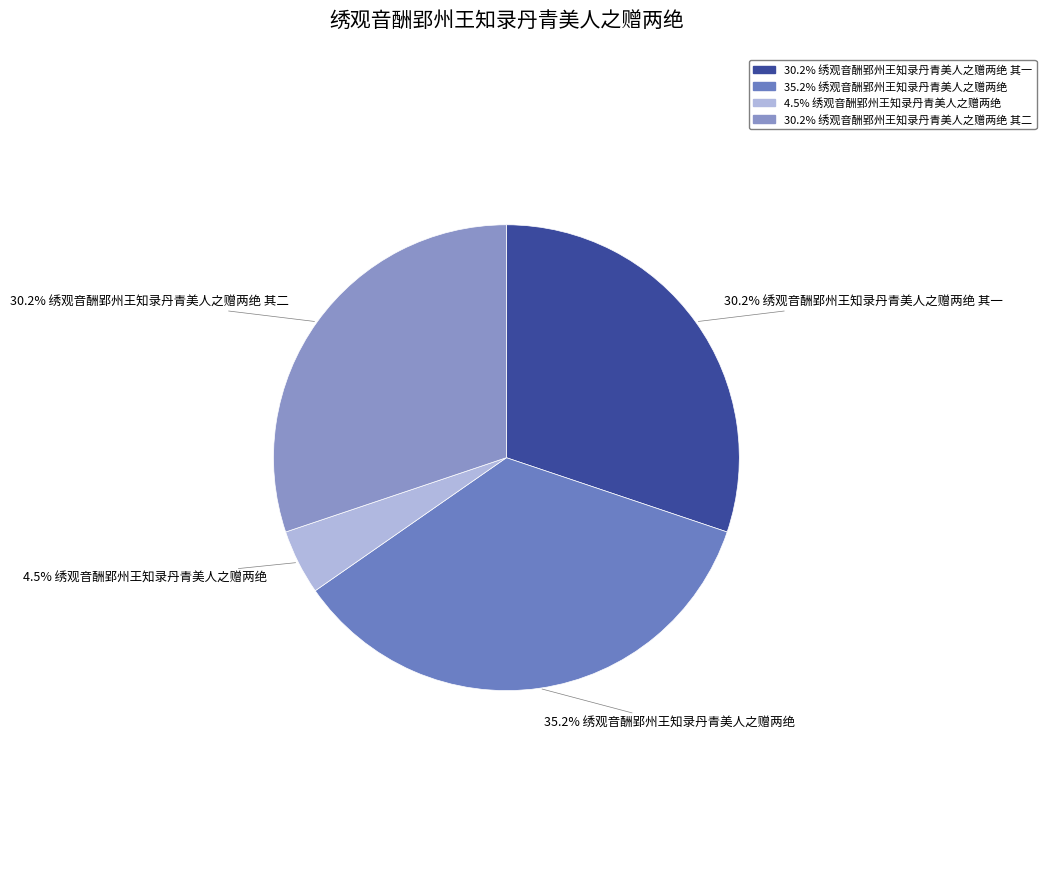

How many segments does this pie chart have?

4